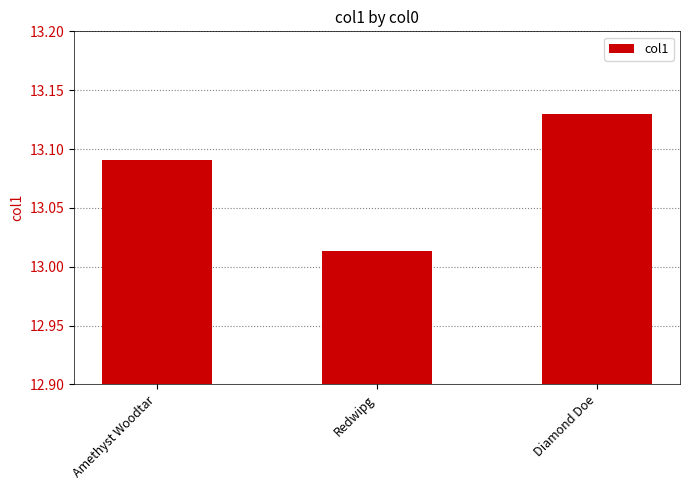

What position from the right is Redwipg?

2